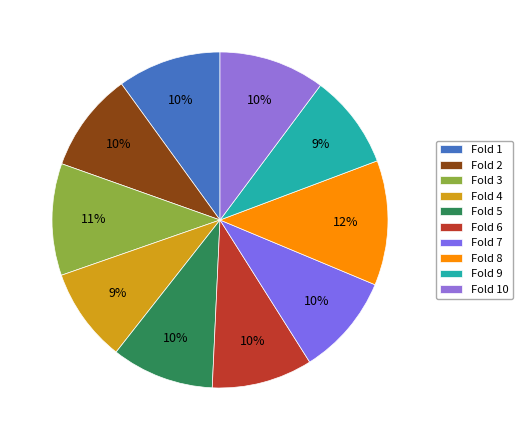

Do Fold 10 and Fold 9 together represent more than half of the pie?

No